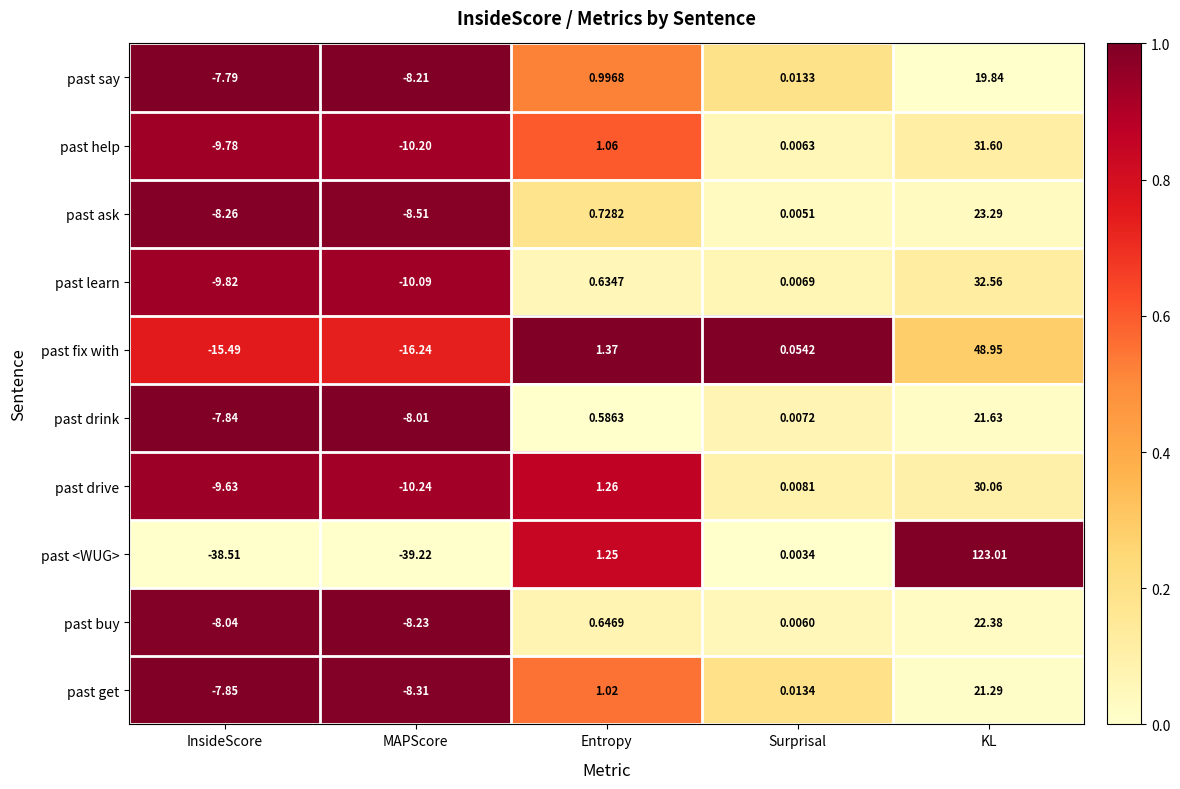

Where does the past say series first go above 0?

Entropy